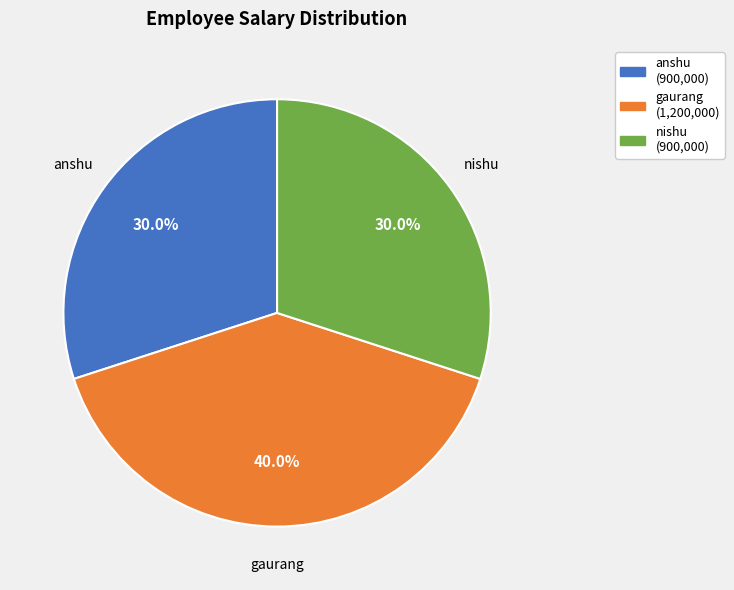

What percentage is NOT represented by gaurang?

60.0%